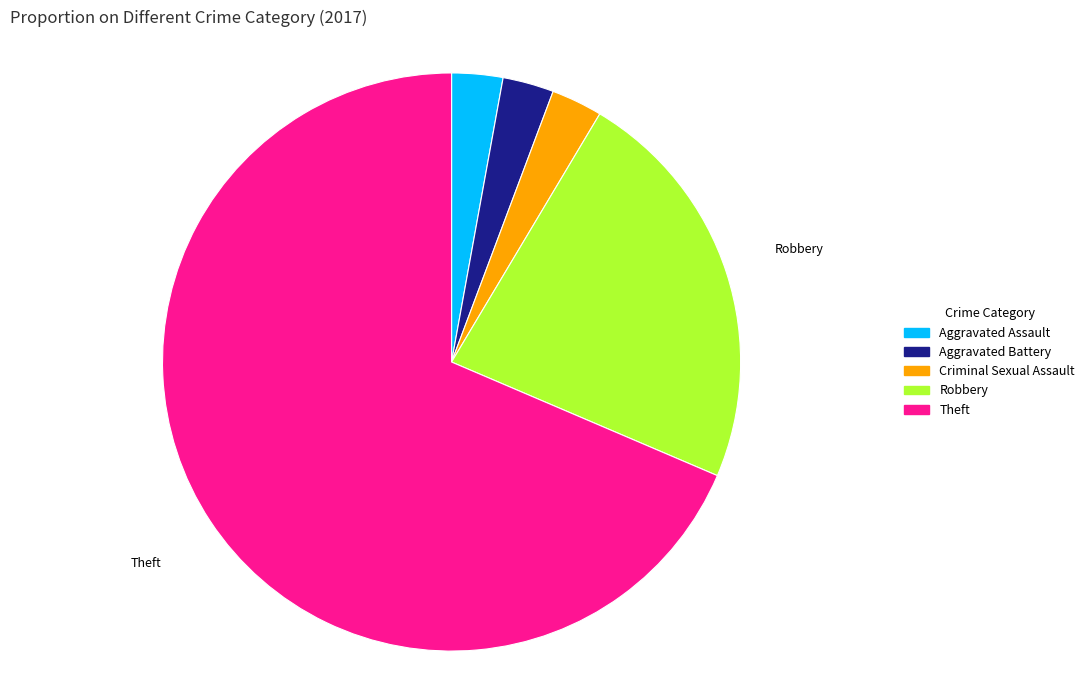

Combined, do Criminal Sexual Assault and Aggravated Assault account for over 50%?

No